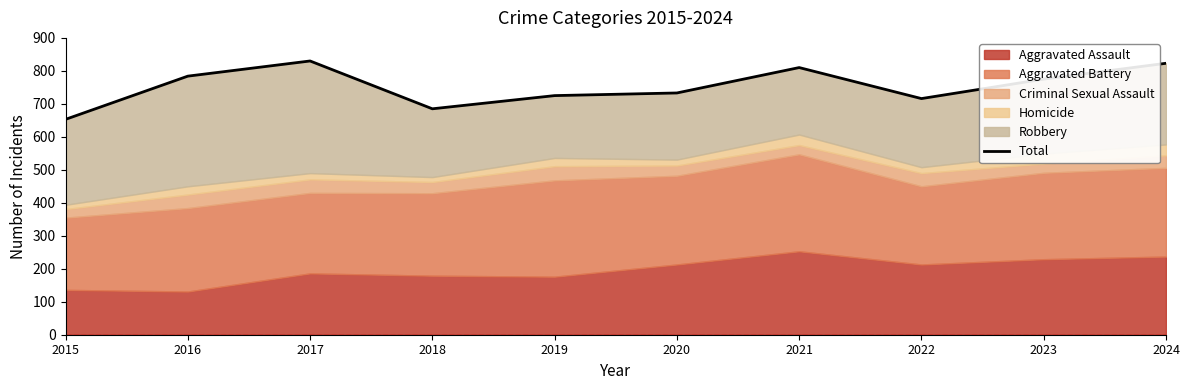

List the labels in order of value, largest first.

2017, 2024, 2021, 2016, 2023, 2020, 2019, 2022, 2018, 2015